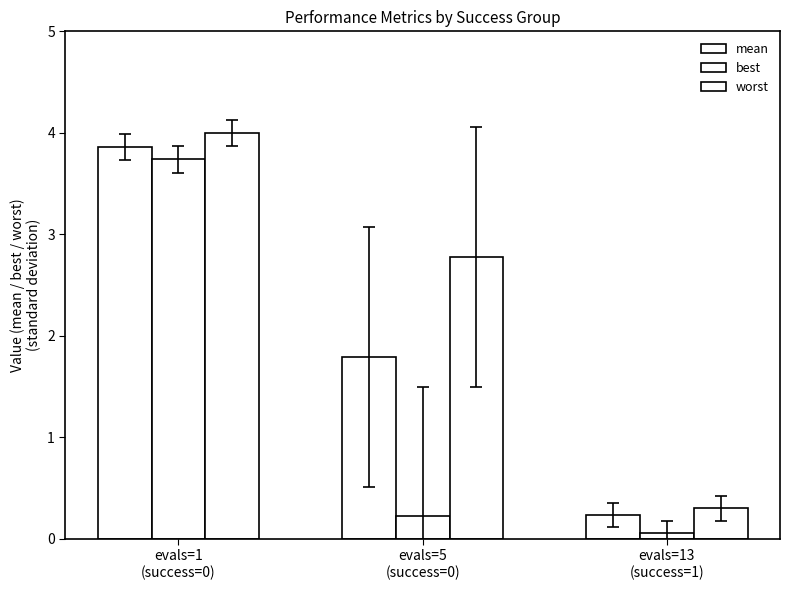

How many groups of bars are there?

3